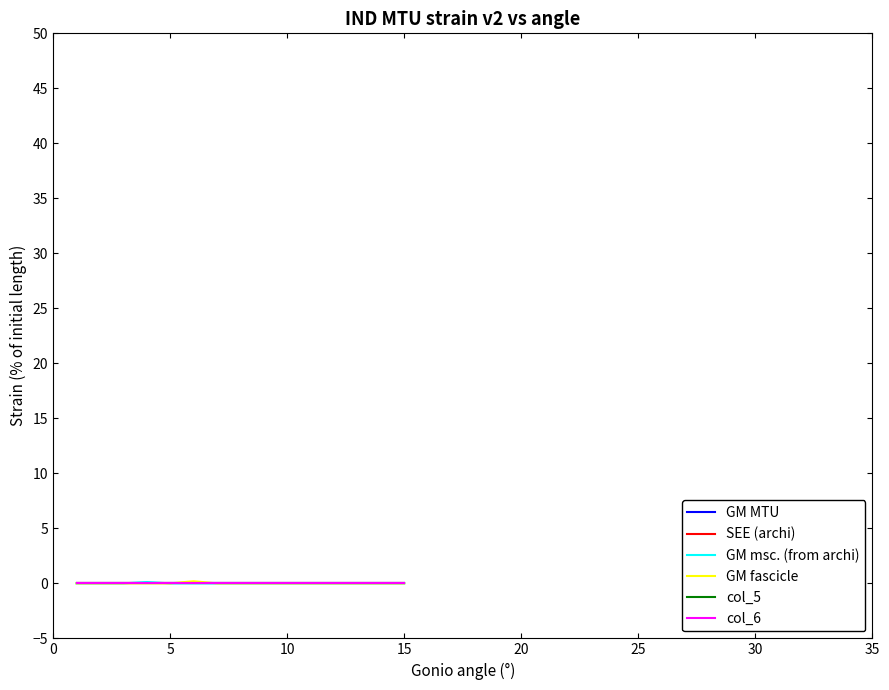

Does the chart have visible grid lines?

No